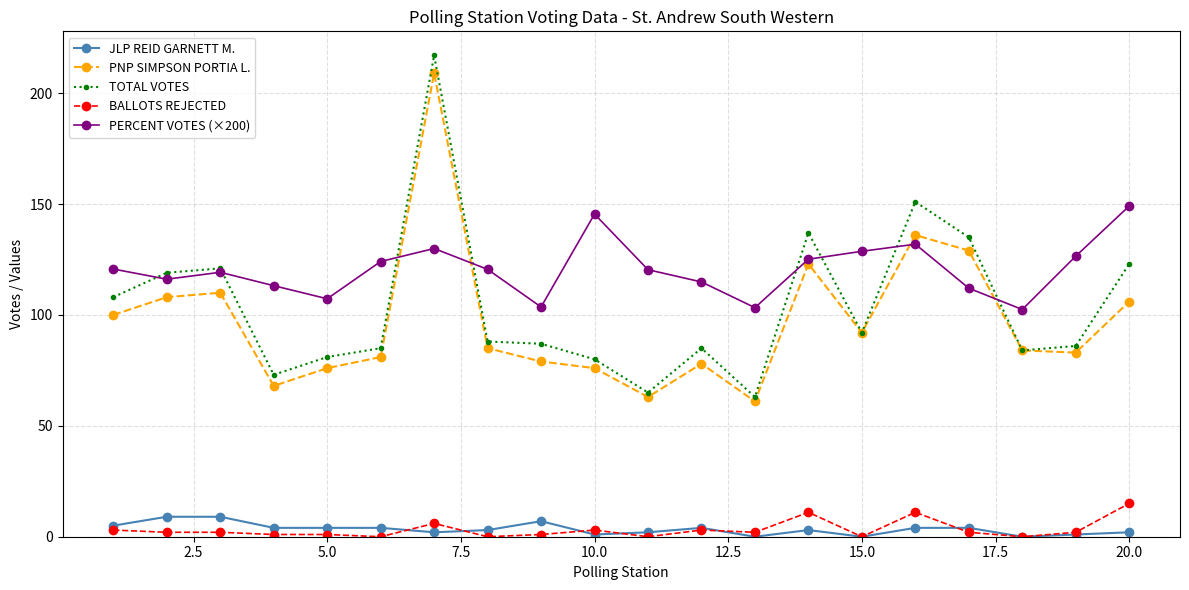

What is the highest value of the TOTAL VOTES series?

217.0